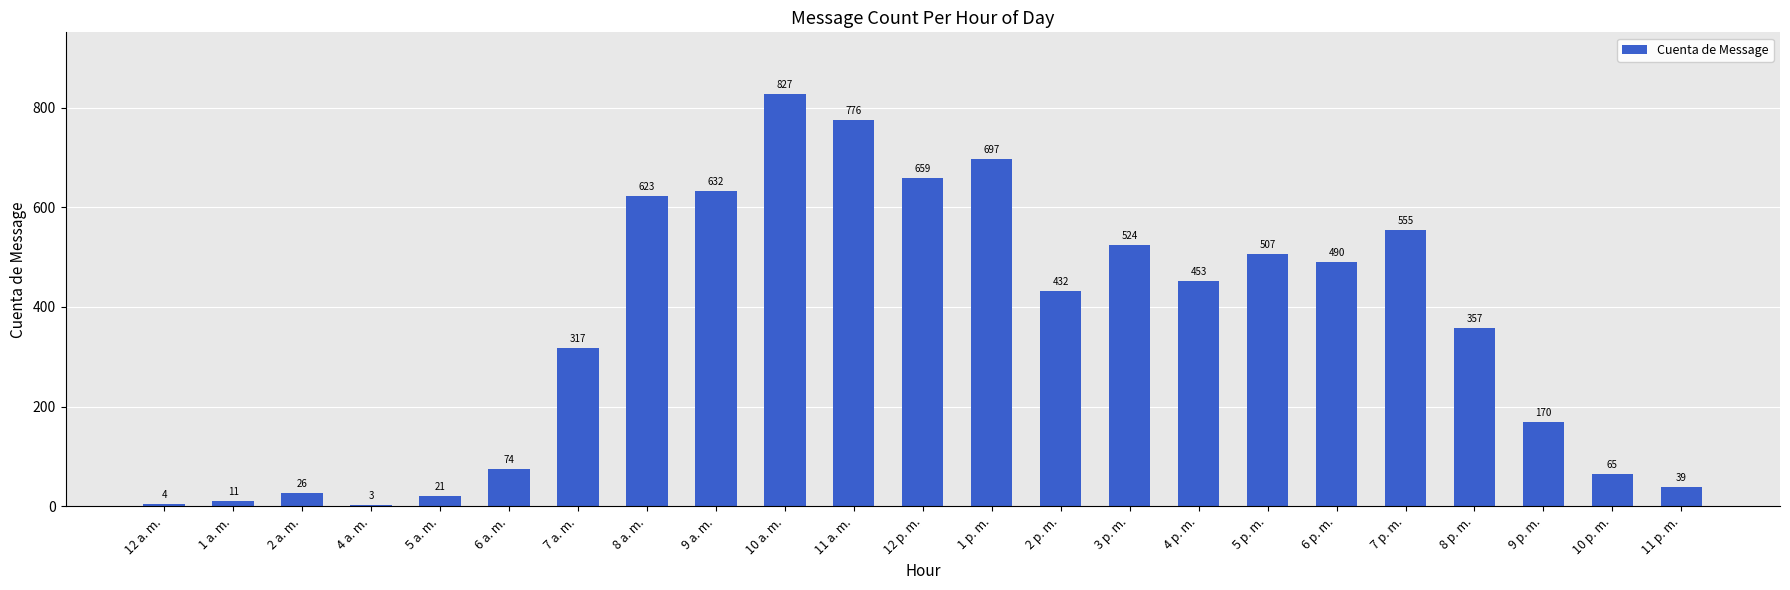

Between 5 p. m. and 3 p. m., which is larger?

3 p. m.